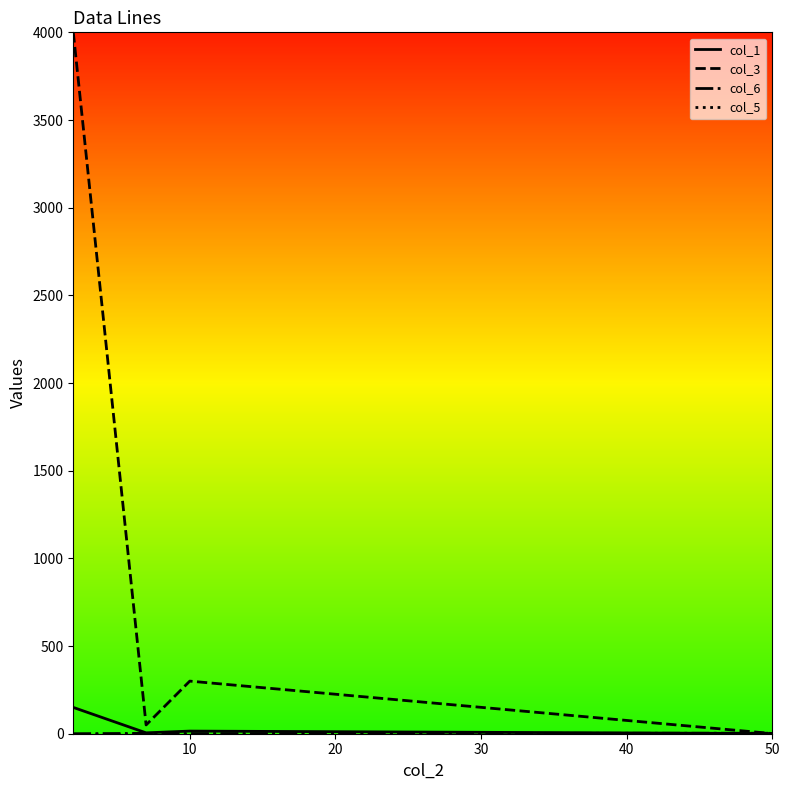

What is the maximum value shown in the chart?

4000